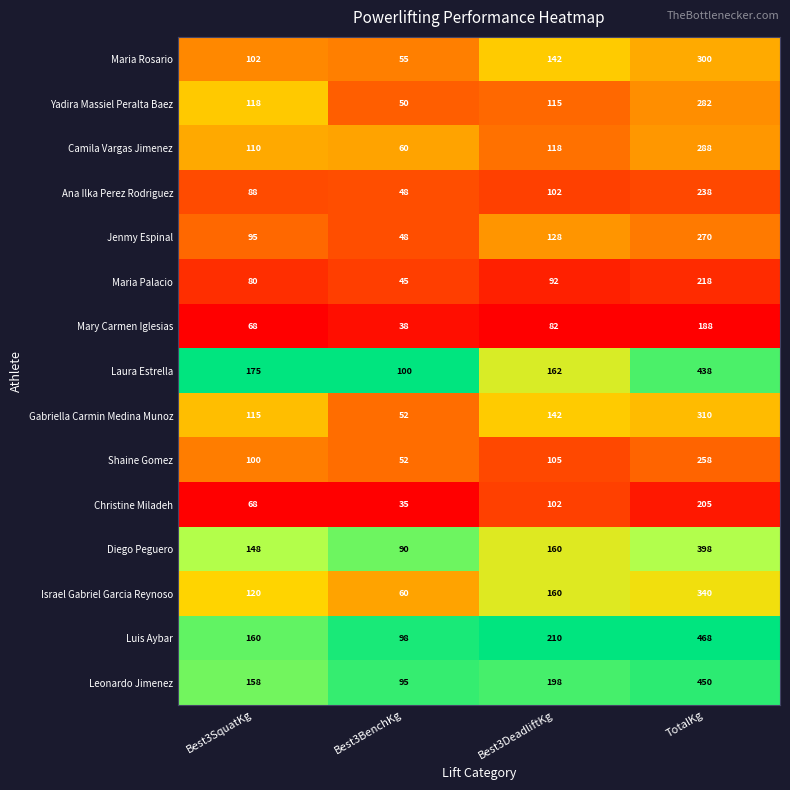

What is the sum of all Ana Ilka Perez Rodriguez values?

476